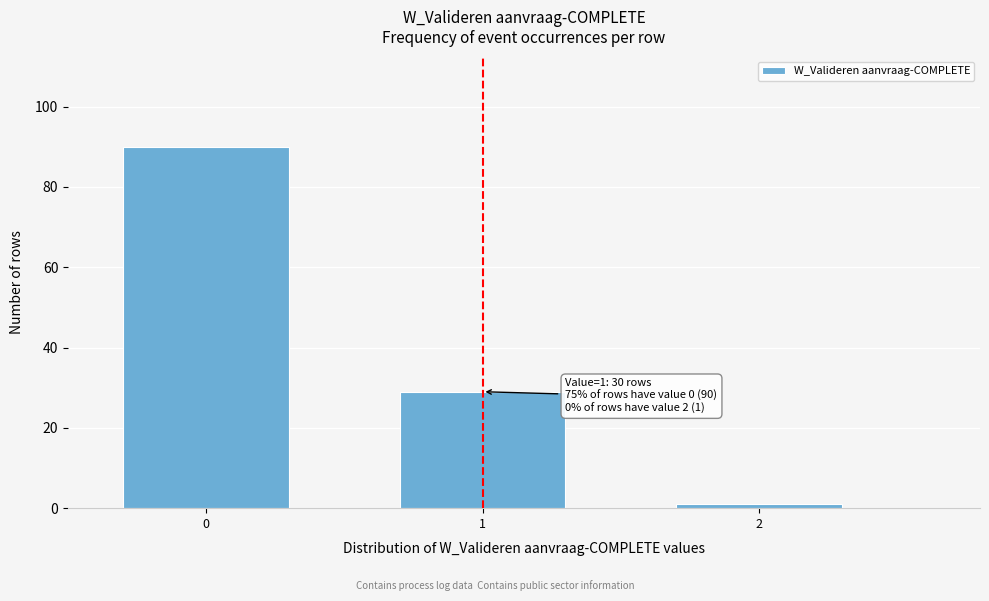

Reading right to left, transcribe all the data shown in this chart.

2=1	1=29	0=90